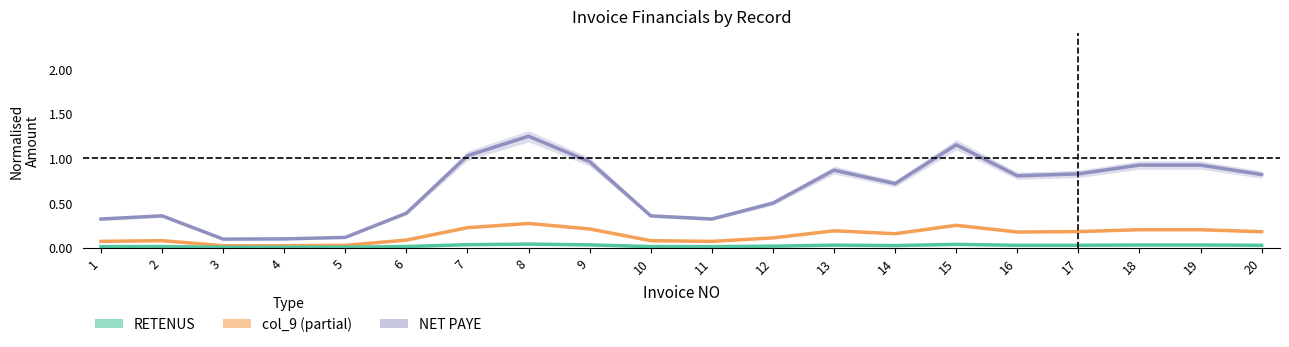

What is the approximate value of col_9 at 15?

0.2